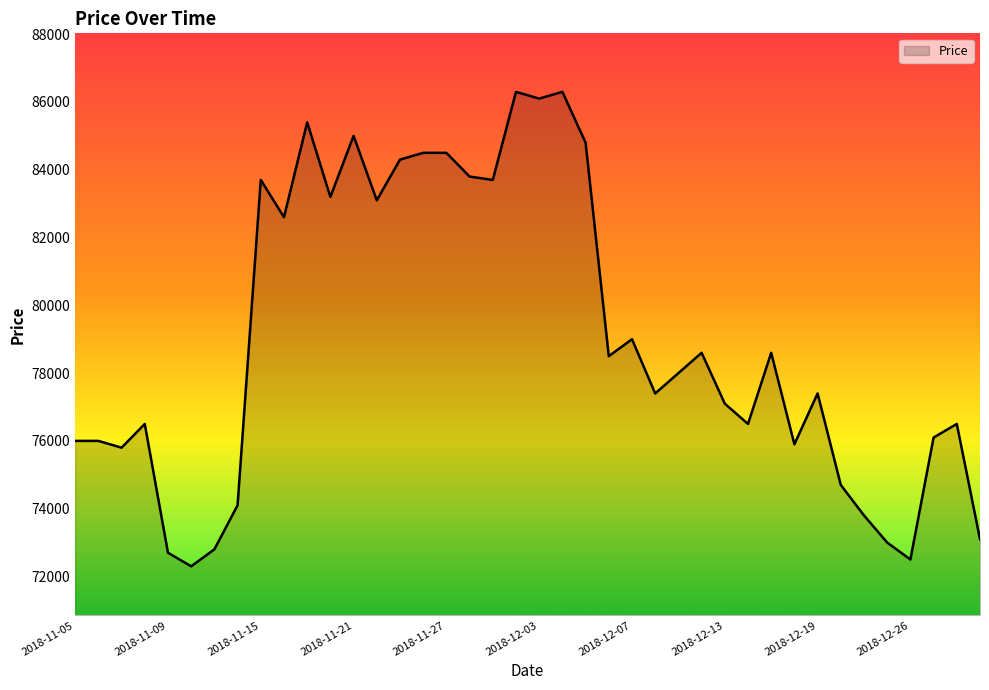

What is the average value?

79005